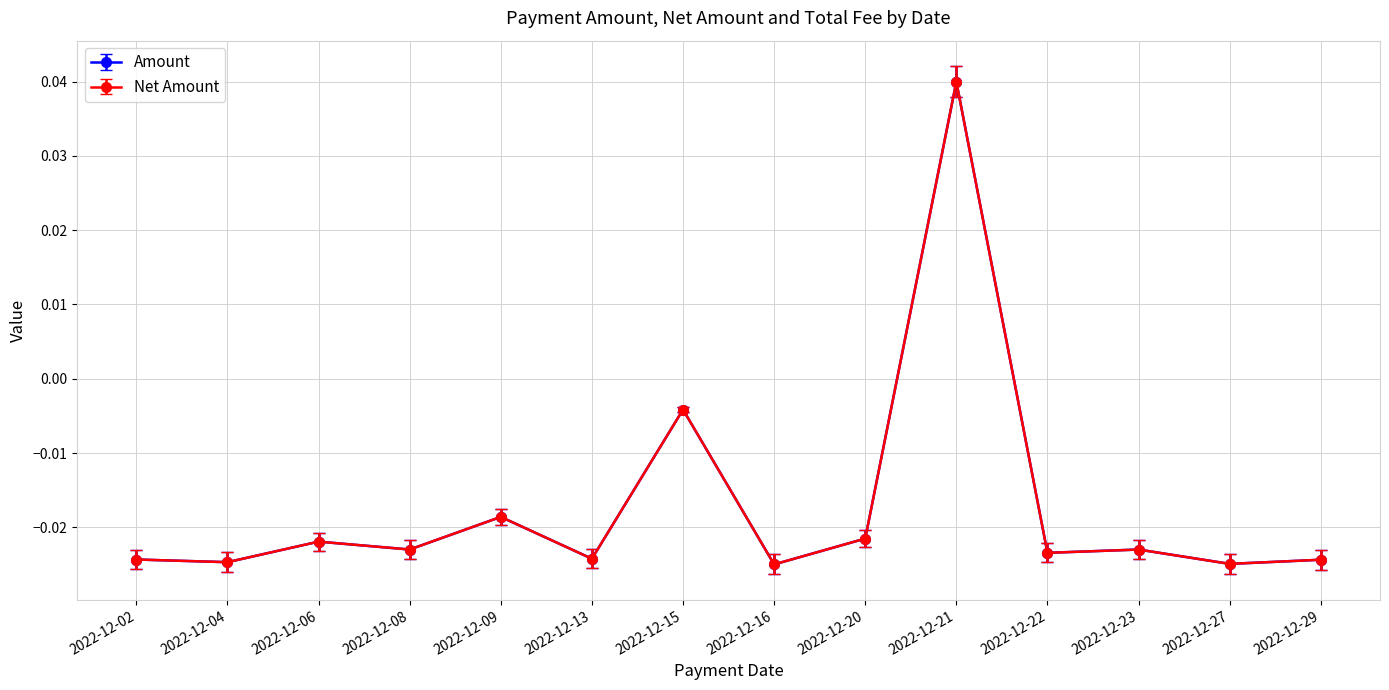

Which label corresponds to the largest value in the chart?

2022-12-21